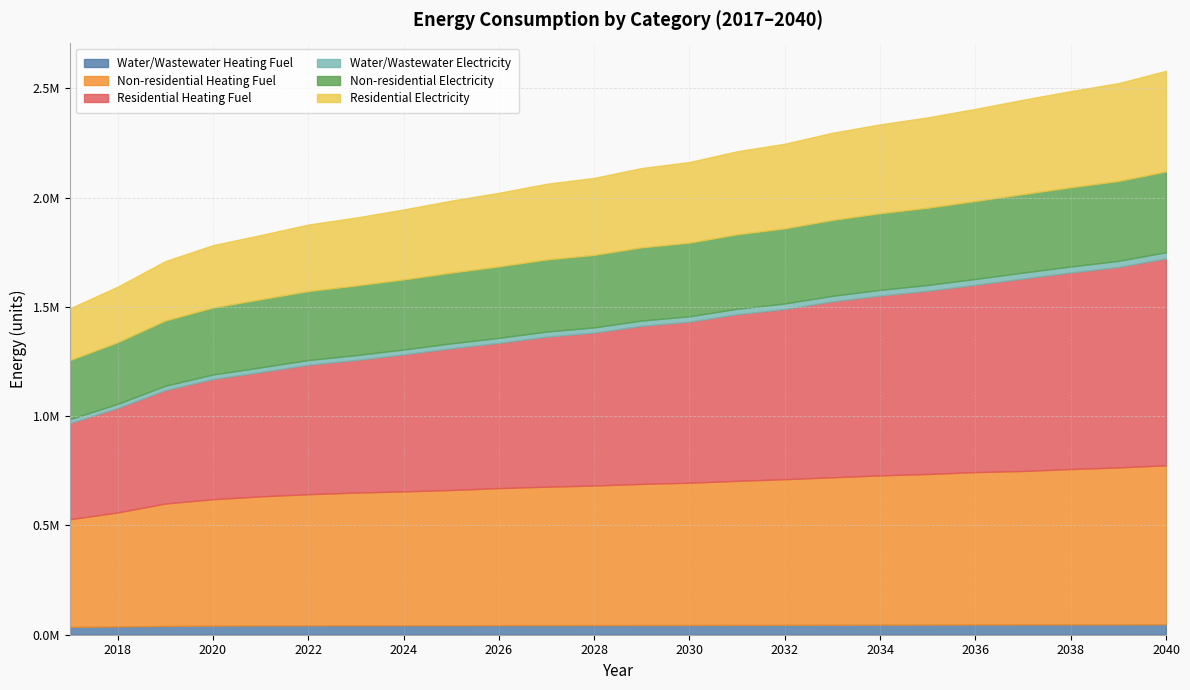

How many values in the Non-residential Heating Fuel series are below 645613?

12